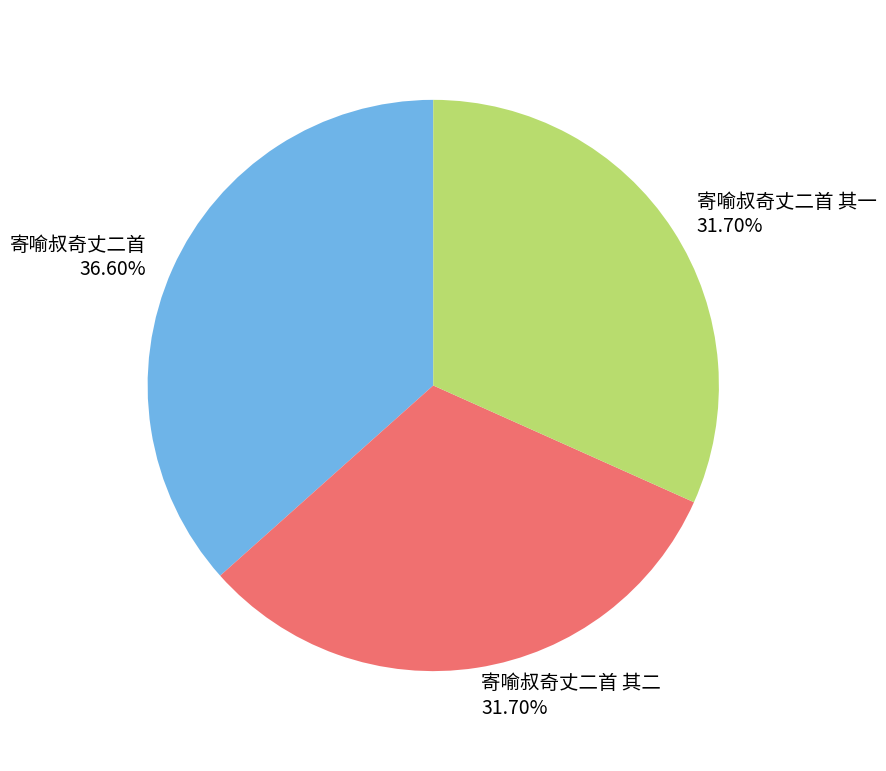

Which slice is the largest?

寄喻叔奇丈二首 36.60%